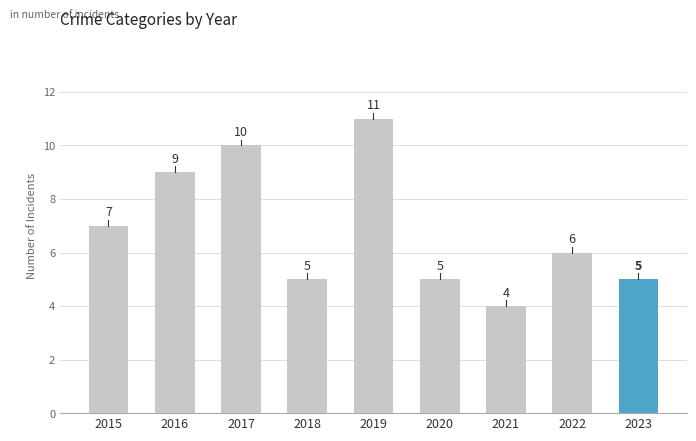

At which category does the chart reach its peak across all series?

2019